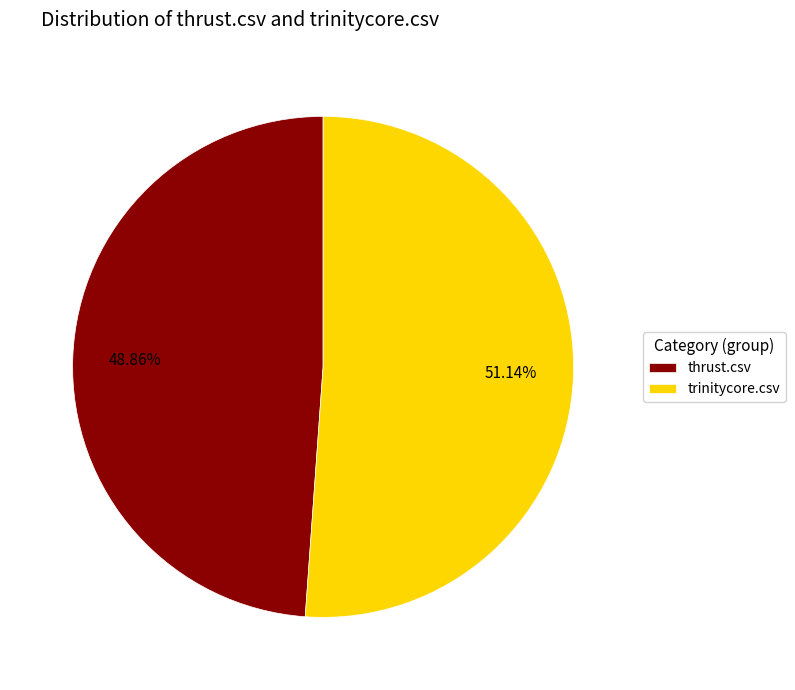

Rank the categories by value from lowest to highest.

thrust.csv, trinitycore.csv